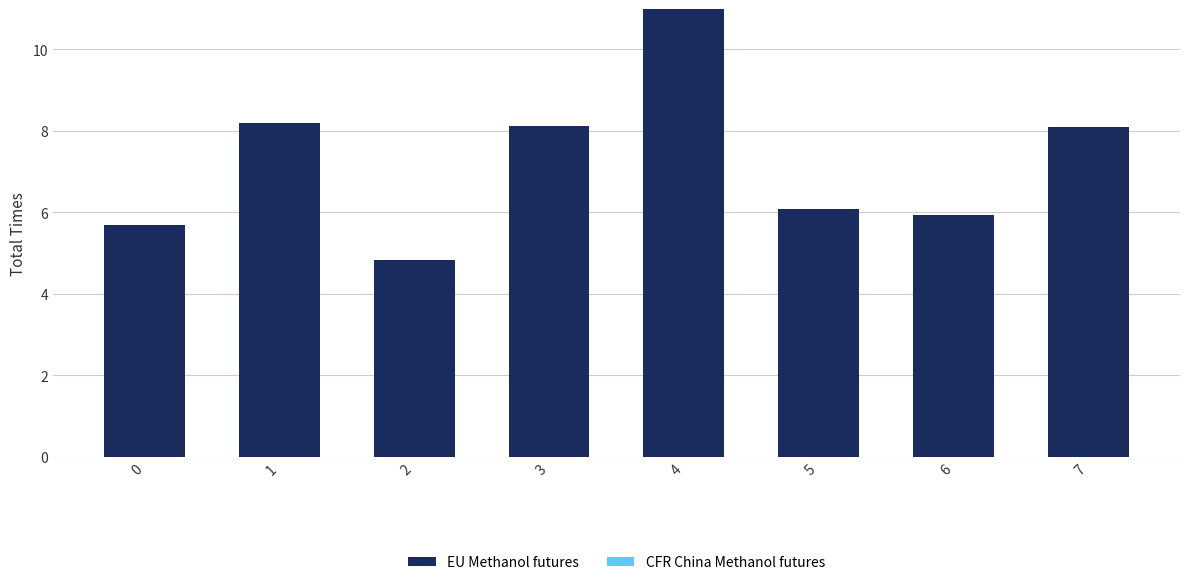

What is the value of the 7th bar from the left?

5.9